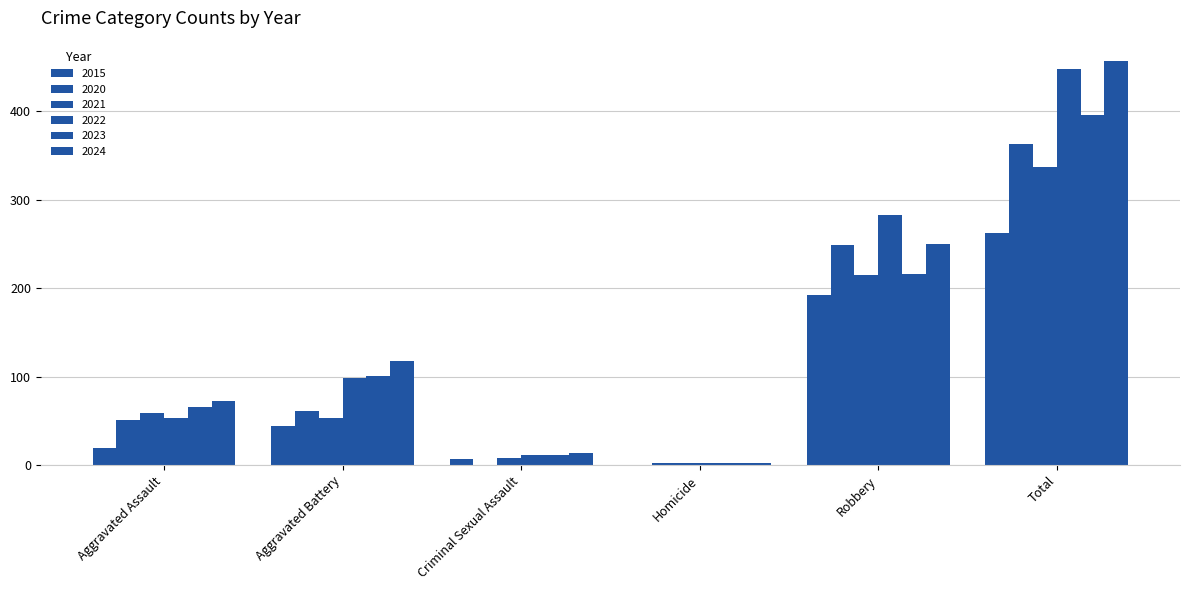

Which series has the largest range (max minus min)?

2024